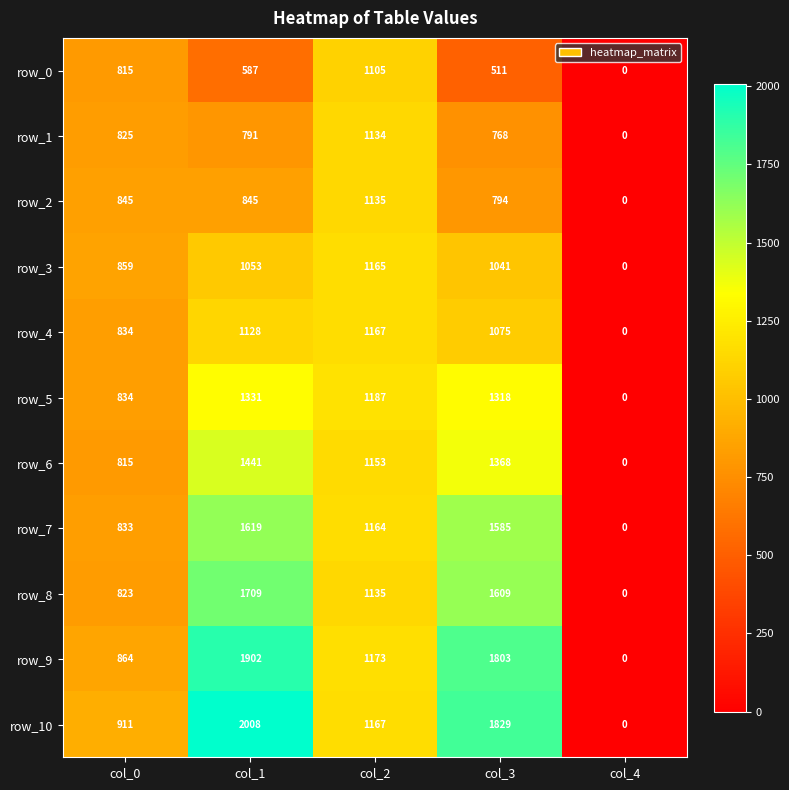

The row_4 series shows 1128 at col_1. True or false?

True